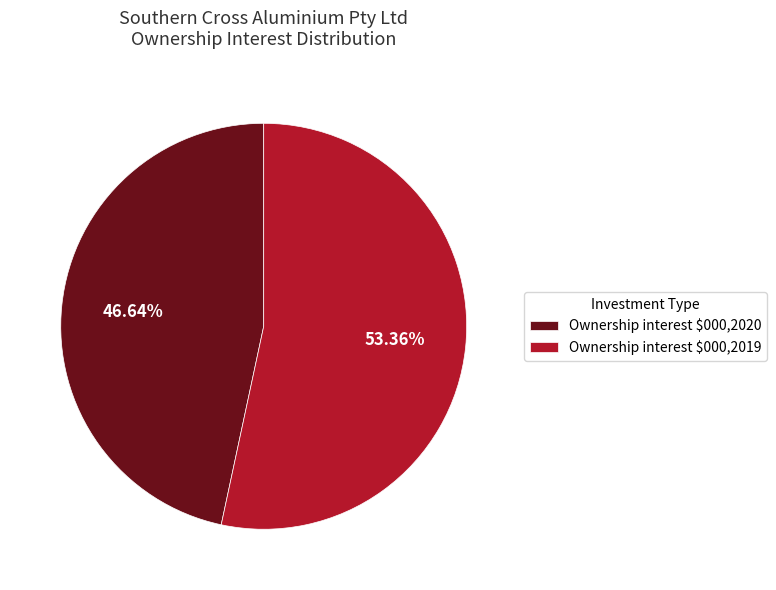

What percentage is NOT represented by Ownership interest $000,2020?

53.4%